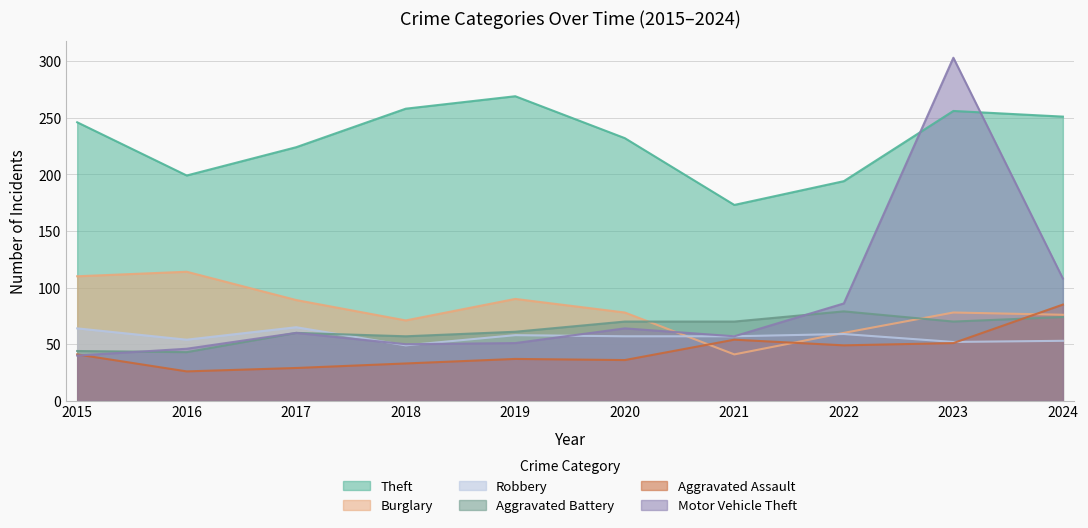

List the series in order of their peak value, highest first.

Motor Vehicle Theft, Theft, Burglary, Aggravated Assault, Aggravated Battery, Robbery